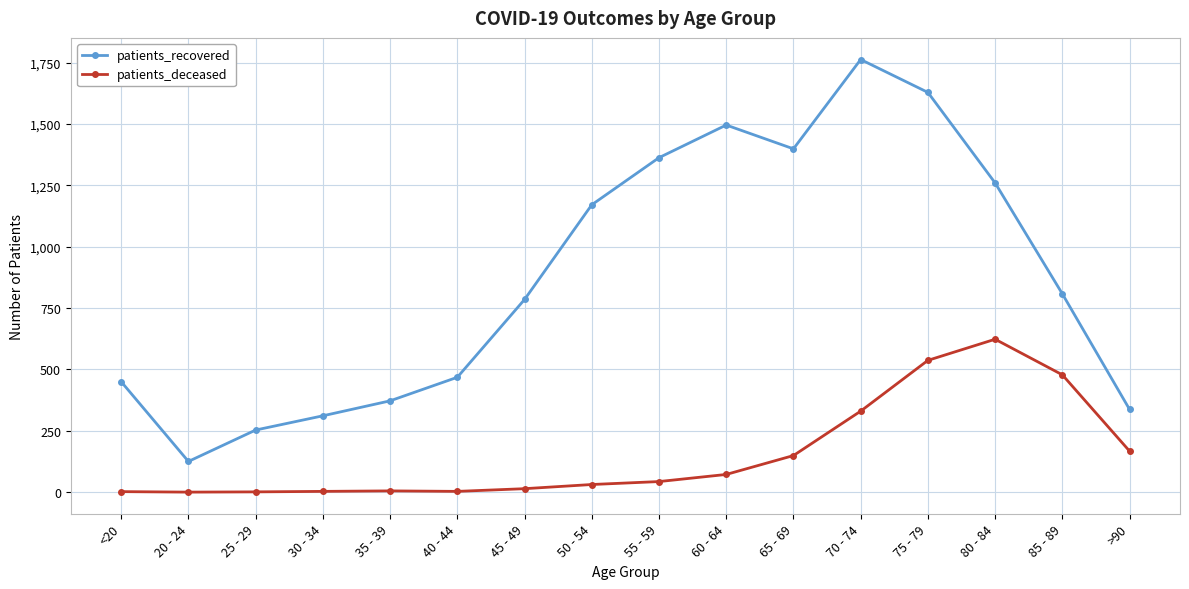

What is the greatest value displayed?

1763